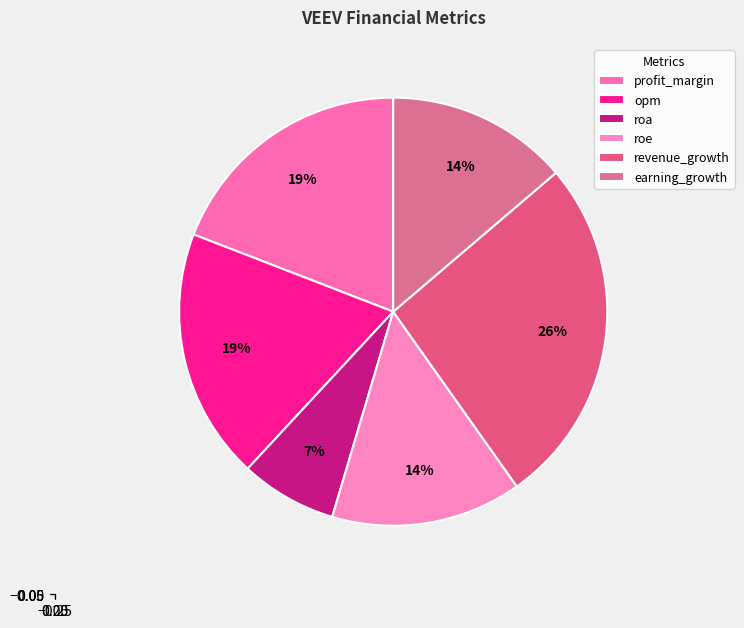

Which slice is the smallest?

roa